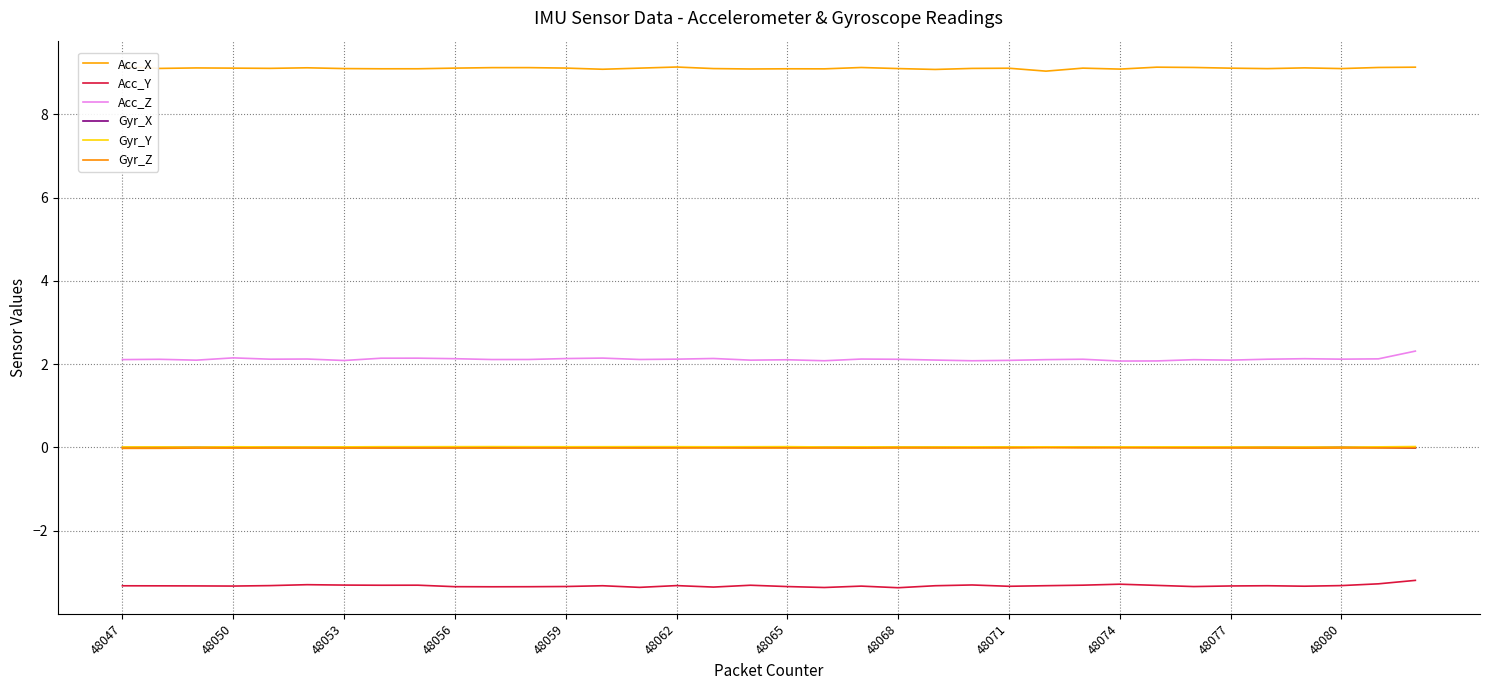

True or false: Gyr_Z has more than 2 interior local peaks.

True